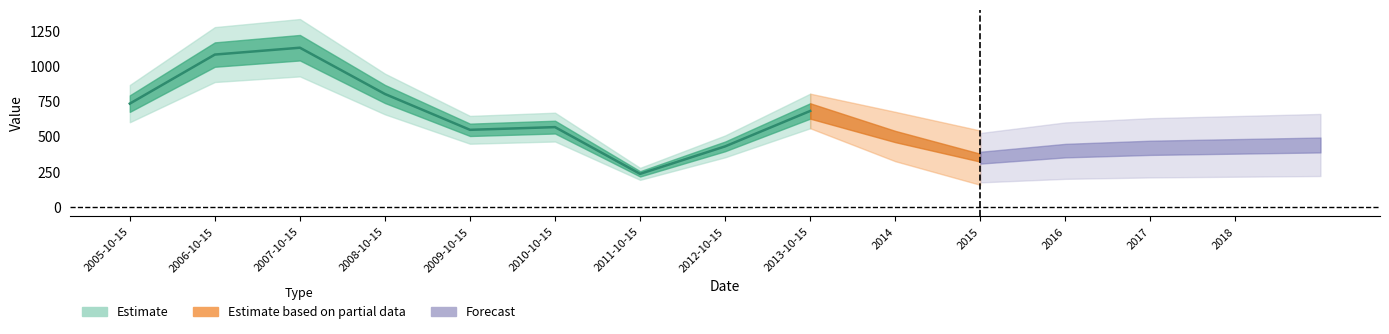

How many interior local peaks (higher than both neighbors) does the data have?

2